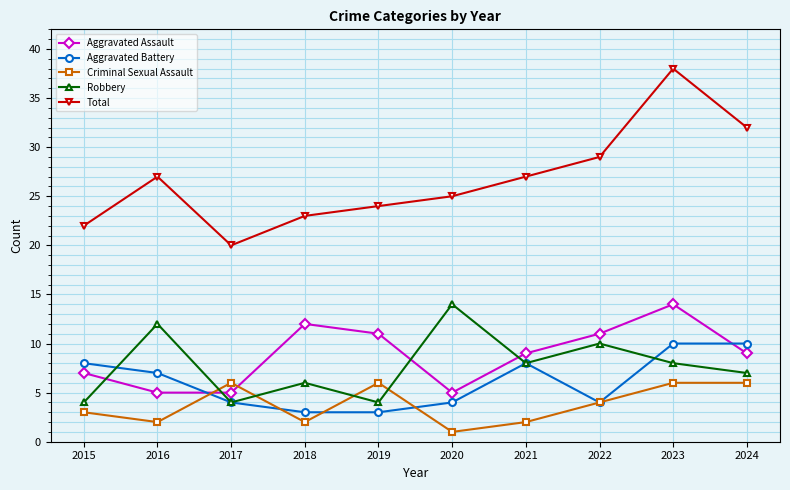

Reading left to right, extract all data points from this chart.

Aggravated Assault: 7	5	5	12	11	5	9	11	14	9
Aggravated Battery: 8	7	4	3	3	4	8	4	10	10
Criminal Sexual Assault: 3	2	6	2	6	1	2	4	6	6
Robbery: 4	12	4	6	4	14	8	10	8	7
Total: 22	27	20	23	24	25	27	29	38	32